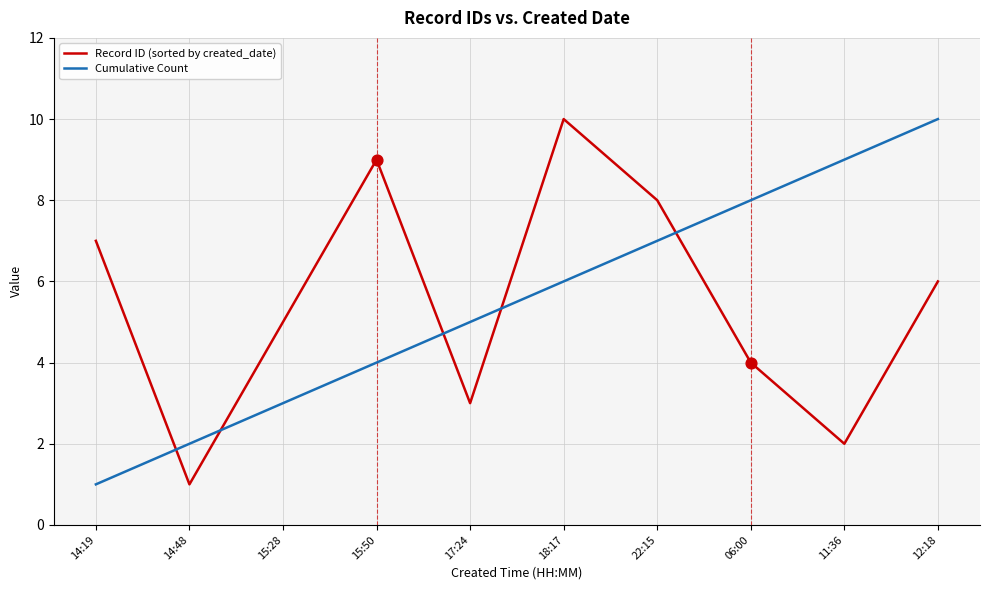

What are all the series names shown in the legend?

Record ID (sorted by created_date), Cumulative Count